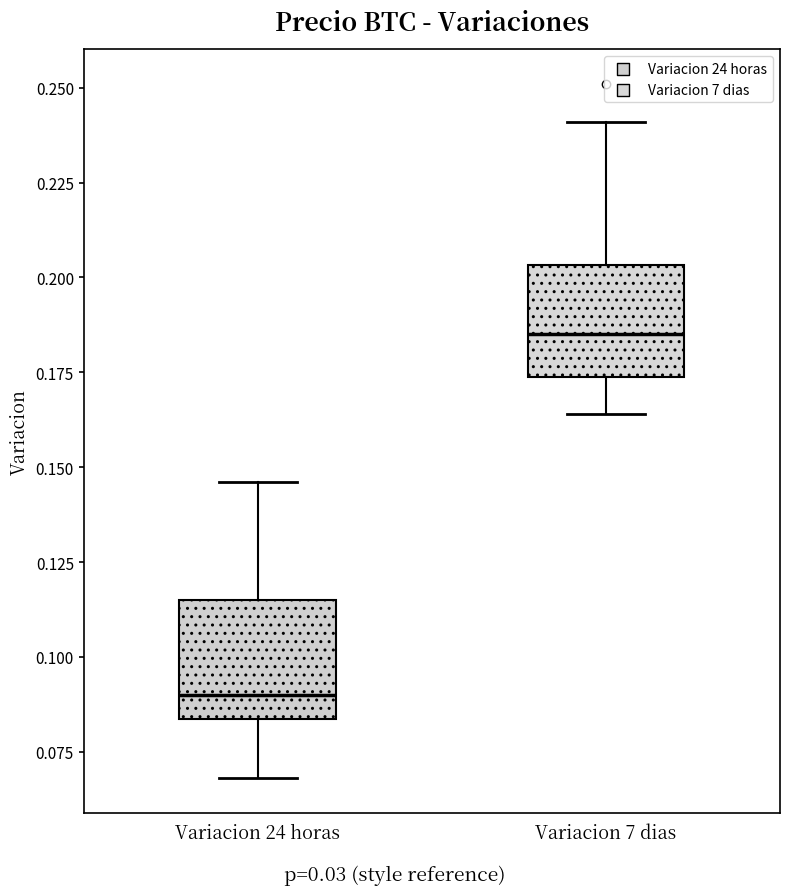

Where does the upper whisker of the box for Variacion 24 horas end on the y-axis? The values are not printed on the chart, so give them approximately, as read against the axis.

0.145